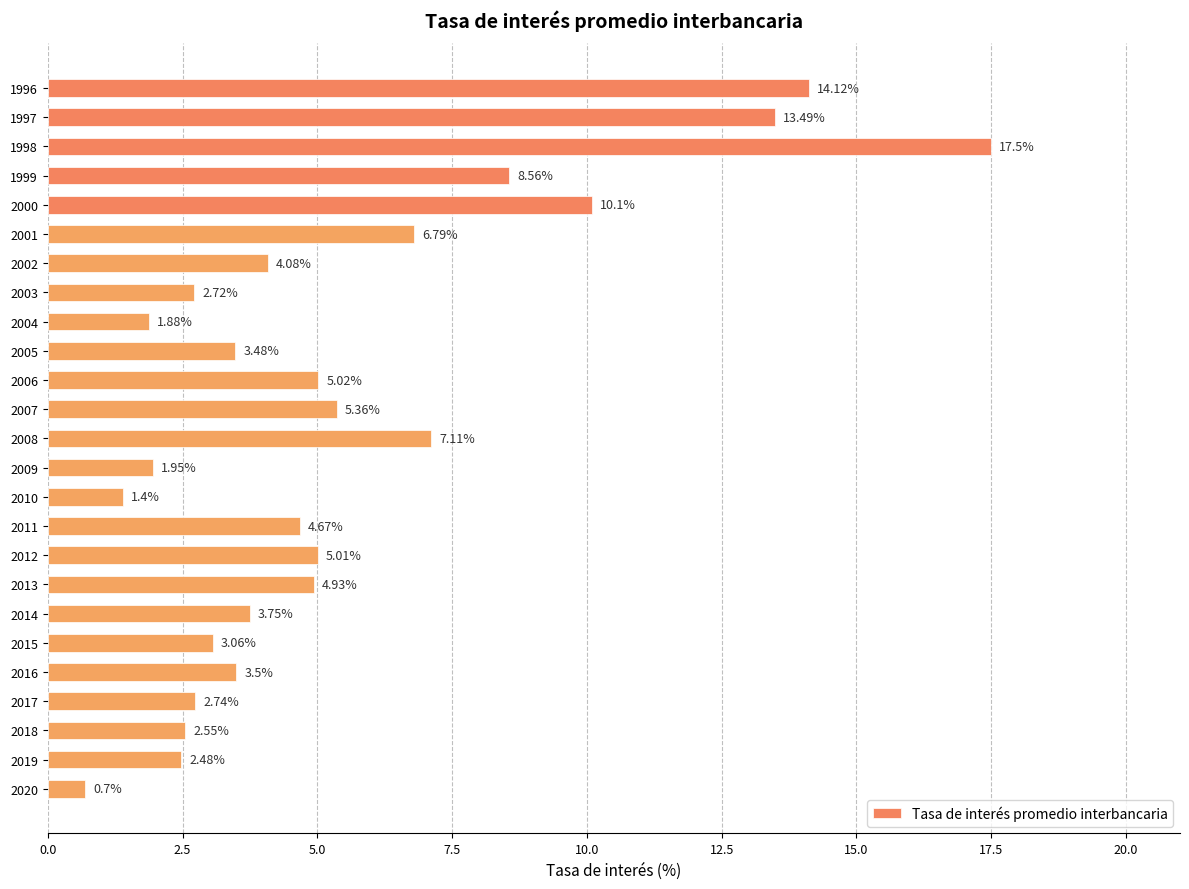

What is the sum of the values at 2008 and 2004?

9.0